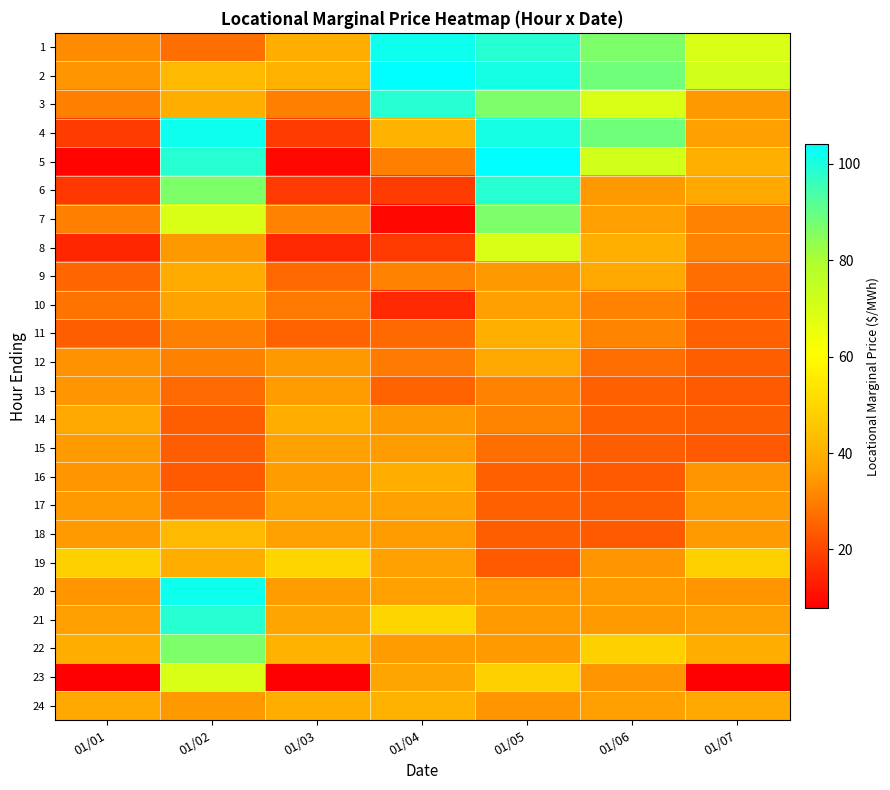

Which series has the largest total across all categories?

2